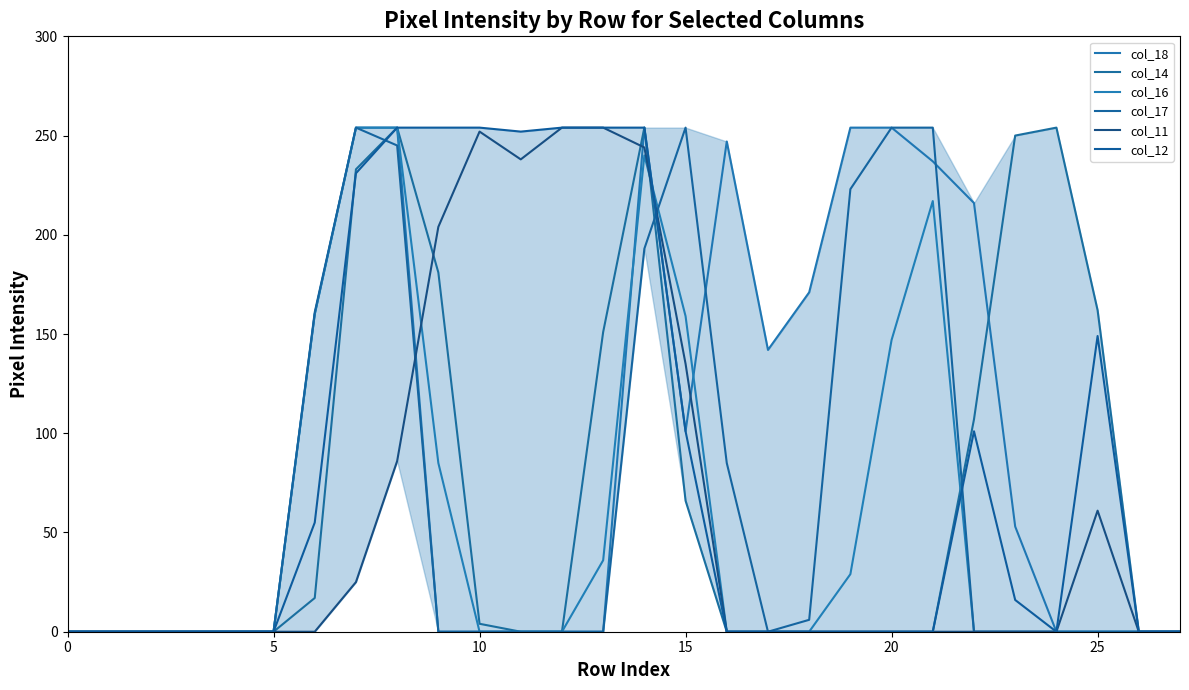

Which series has the largest total across all categories?

col_18